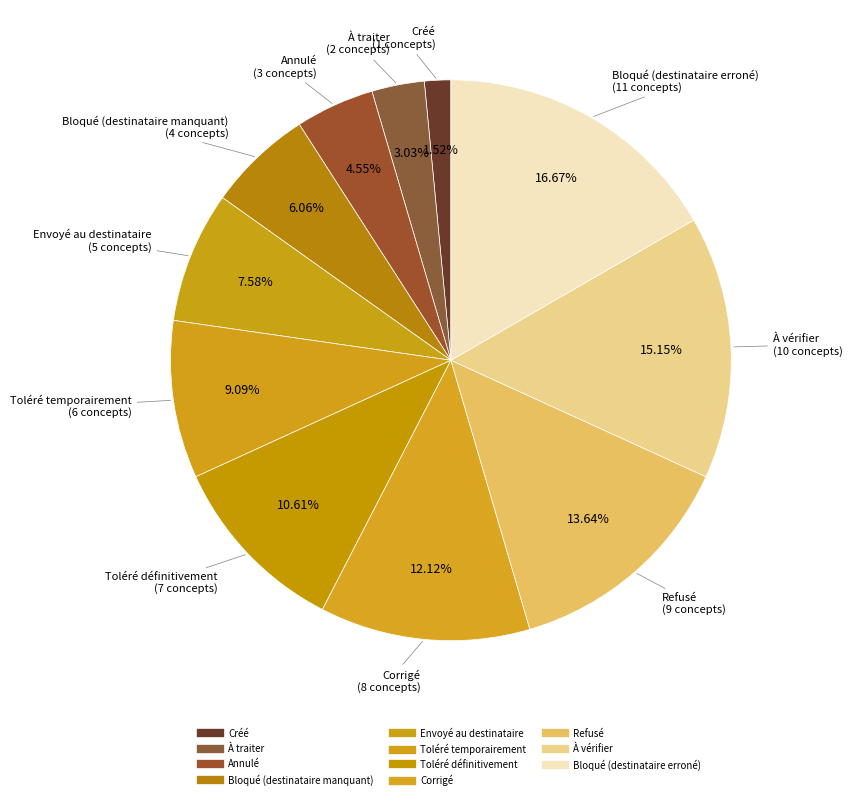

Is there any slice that represents more than half of the pie?

No